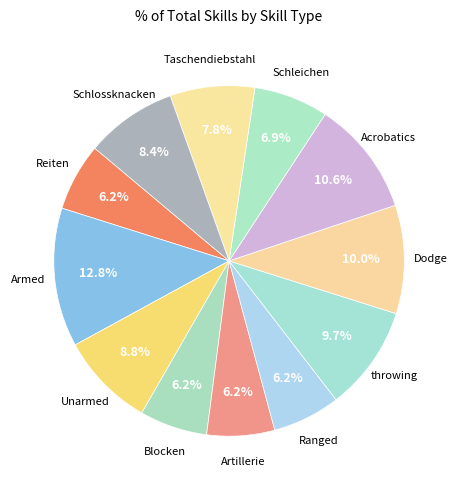

Rank the categories by value from lowest to highest.

Reiten, Blocken, Artillerie, Ranged, Schleichen, Taschendiebstahl, Schlossknacken, Unarmed, throwing, Dodge, Acrobatics, Armed